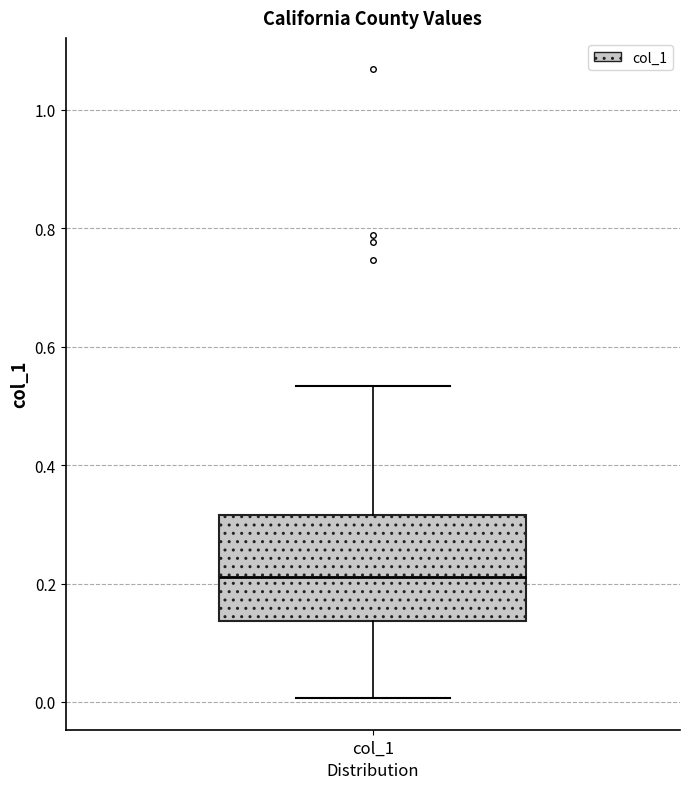

Where is the upper edge of the box for col_1 on the y-axis? The values are not printed on the chart, so give them approximately, as read against the axis.

0.32